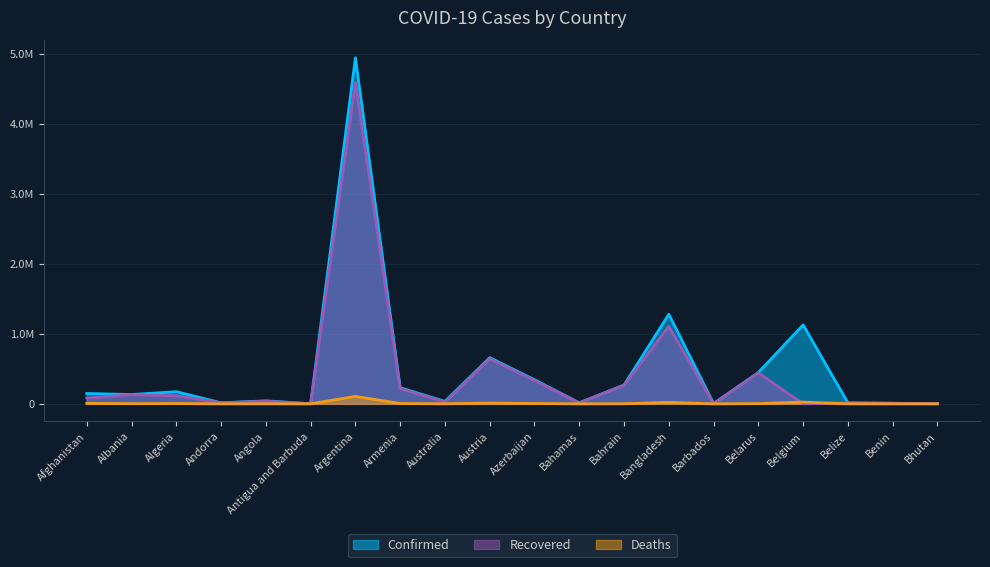

What is the highest value of the Recovered series?

4594873